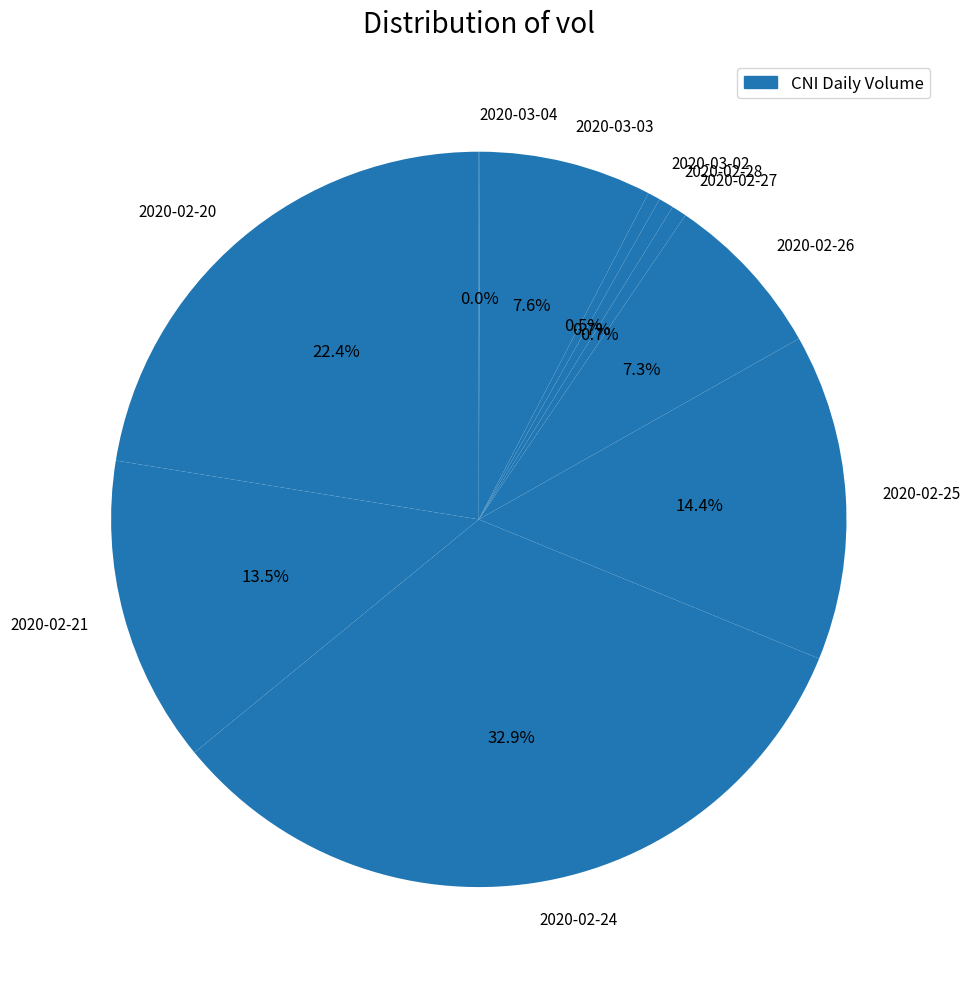

Combined, what portion of the pie is 2020-02-28 and 2020-03-02?

1.2%